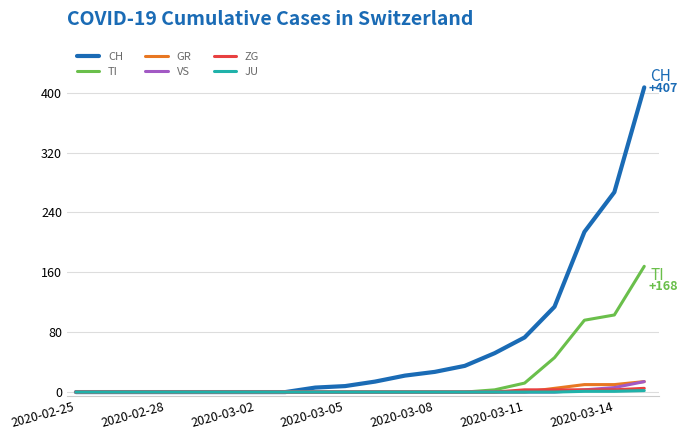

Which series has the widest spread of values?

CH